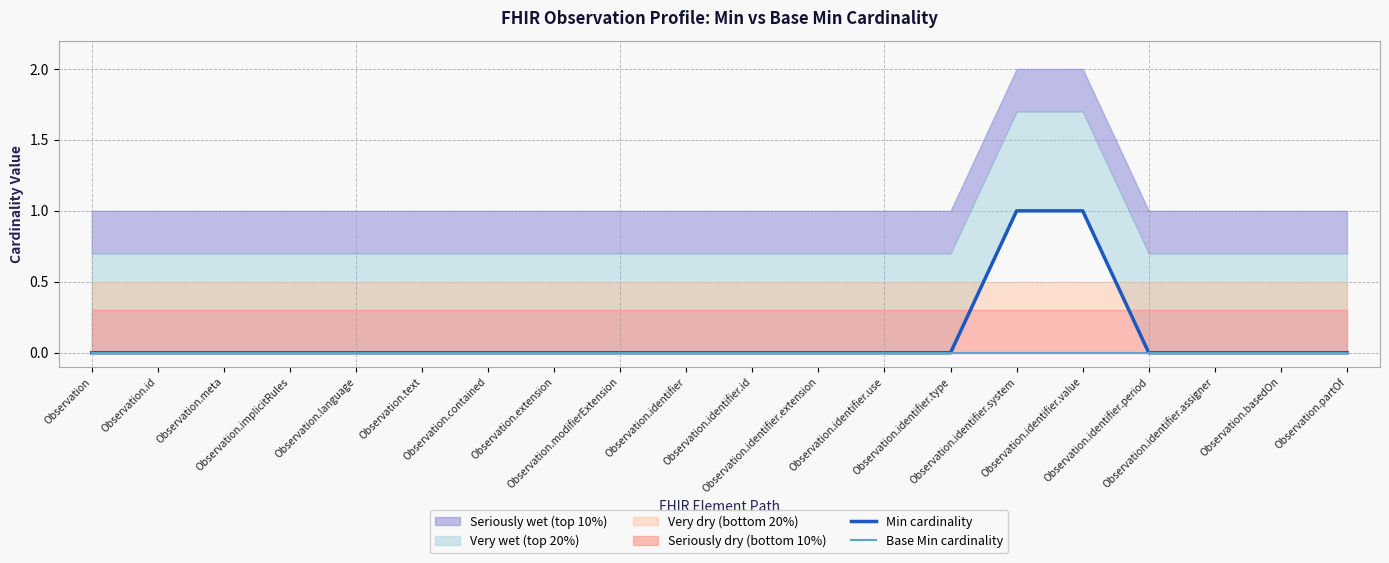

Rank the categories by Min cardinality value from lowest to highest.

Observation, Observation.id, Observation.meta, Observation.implicitRules, Observation.language, Observation.text, Observation.contained, Observation.extension, Observation.modifierExtension, Observation.identifier, Observation.identifier.id, Observation.identifier.extension, Observation.identifier.use, Observation.identifier.type, Observation.identifier.period, Observation.identifier.assigner, Observation.basedOn, Observation.partOf, Observation.identifier.system, Observation.identifier.value